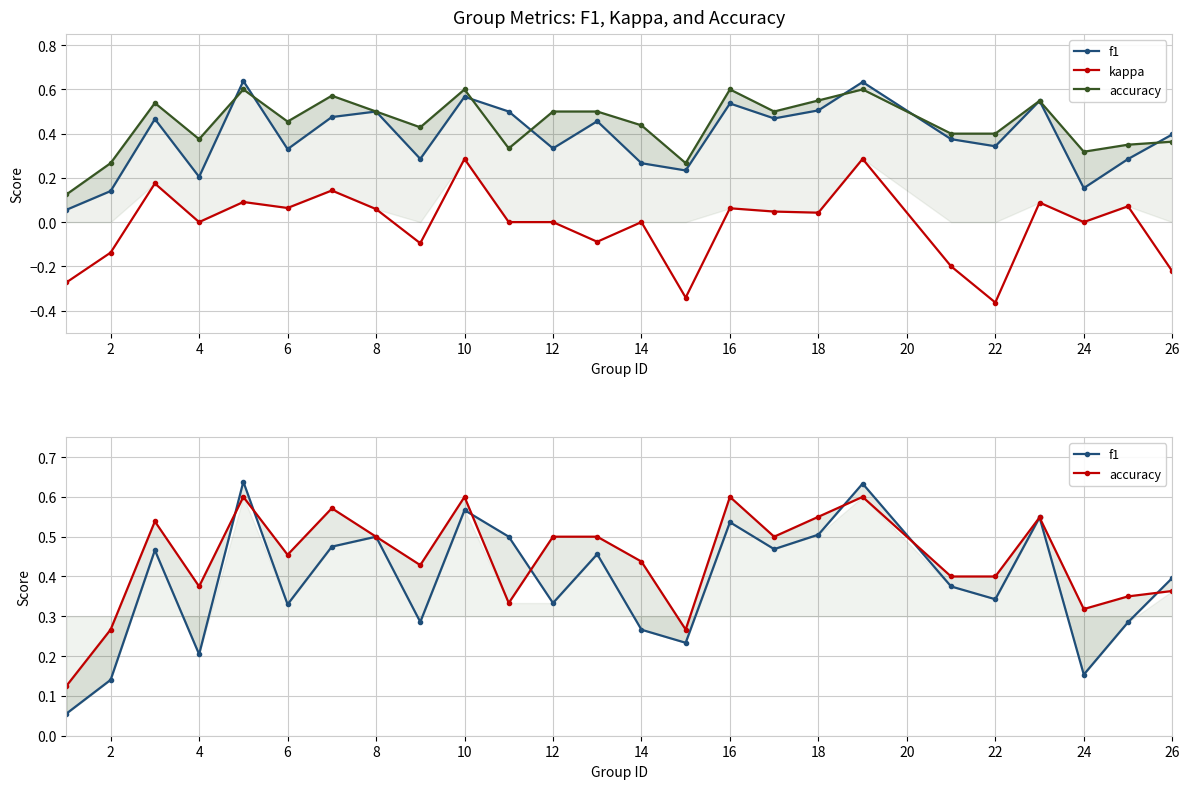

How many lines are shown in the chart?

3